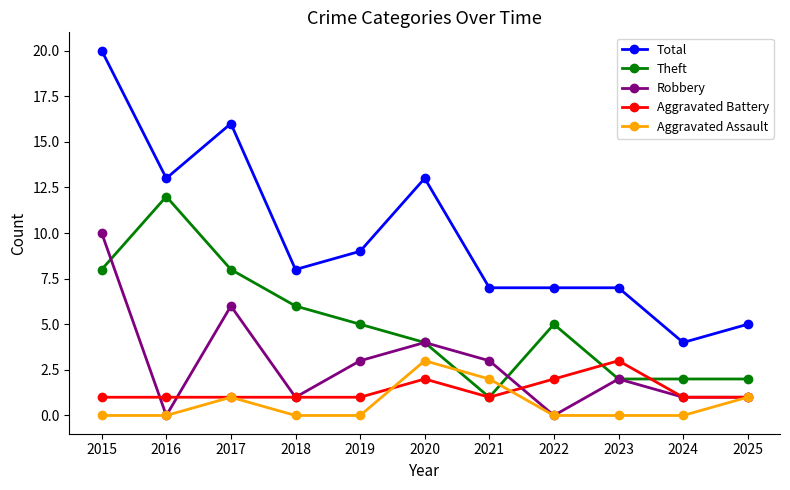

Which category has the highest value across all series?

2015